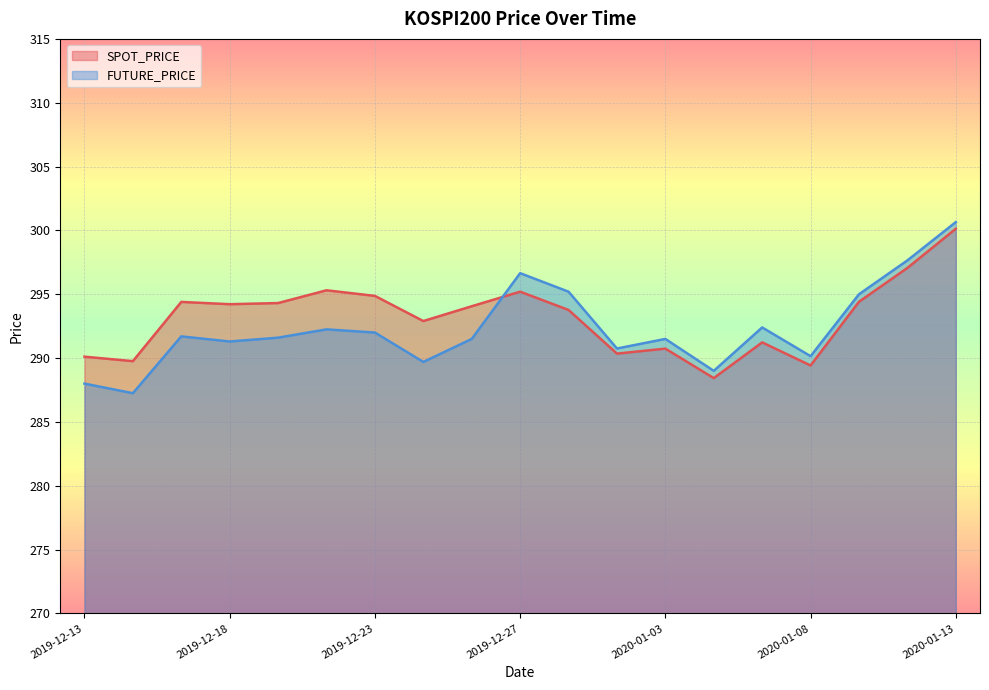

What are all the series names shown in the legend?

SPOT_PRICE, FUTURE_PRICE